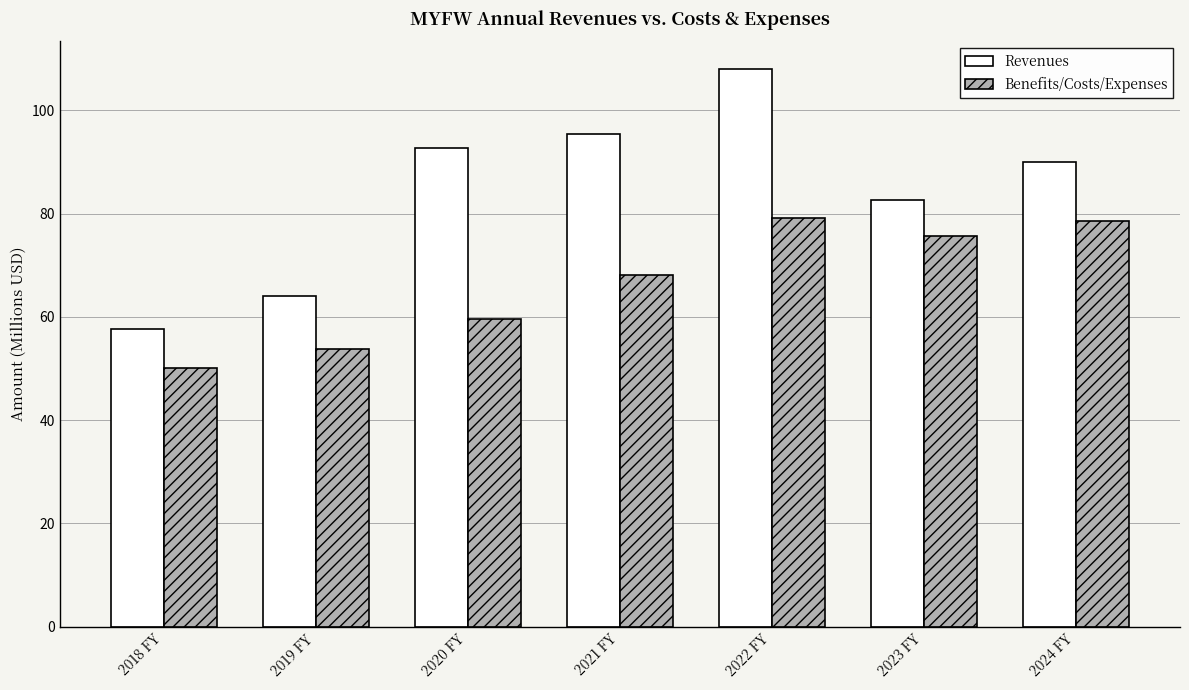

What is the spread (max minus min) of values at 2020 FY?

33.1